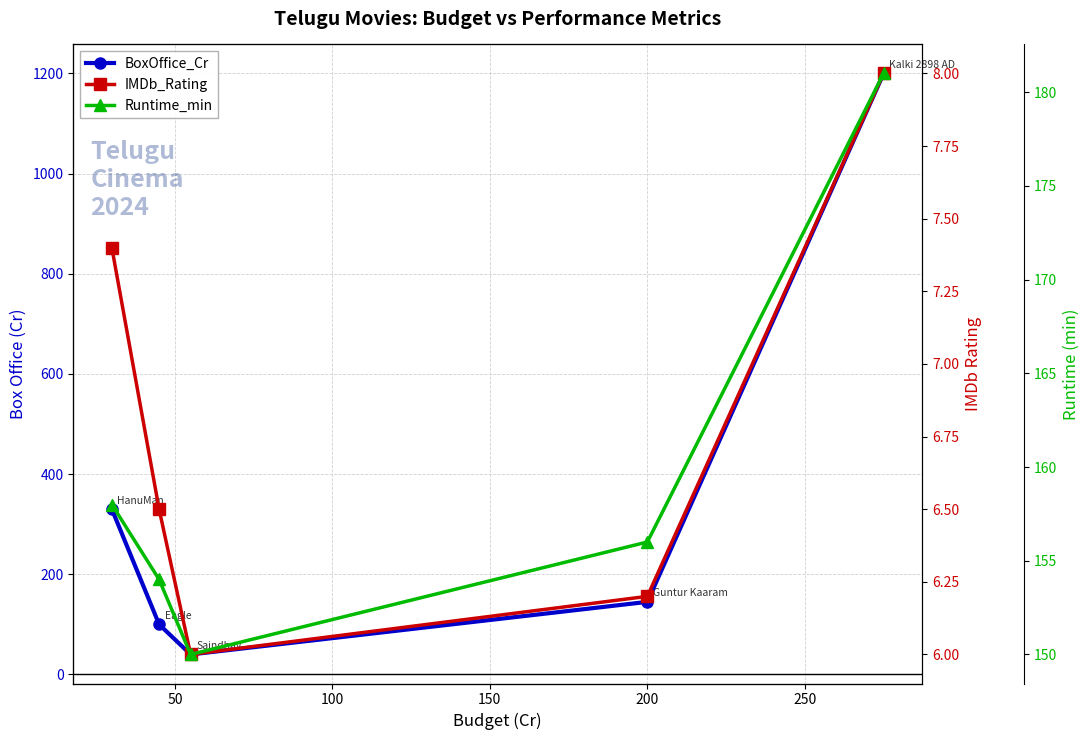

How many categories are shown in the chart?

5